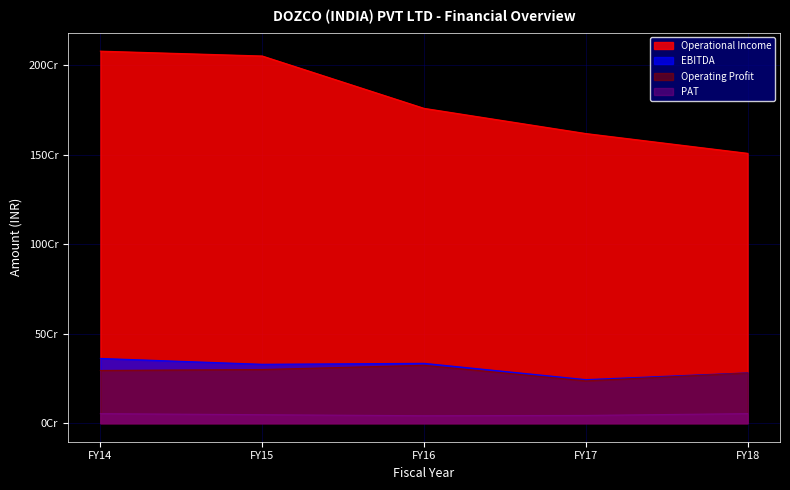

What are all the series names shown in the legend?

Operational Income, EBITDA, Operating Profit, PAT